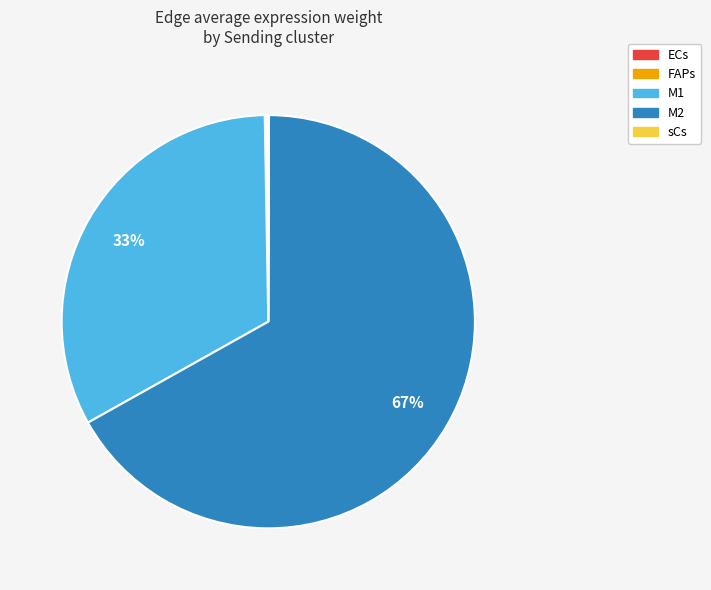

True or false: M2 accounts for 57% of the total.

False